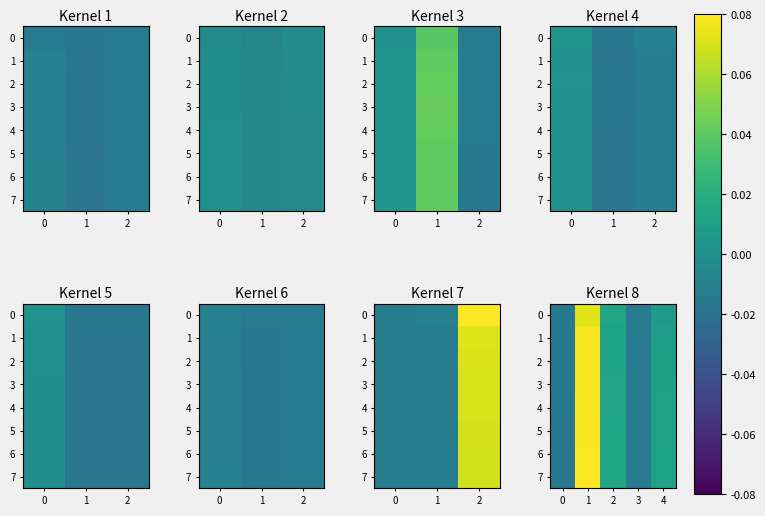

Is the value of 5 at 4 greater than the value of 0 at 0?

Yes